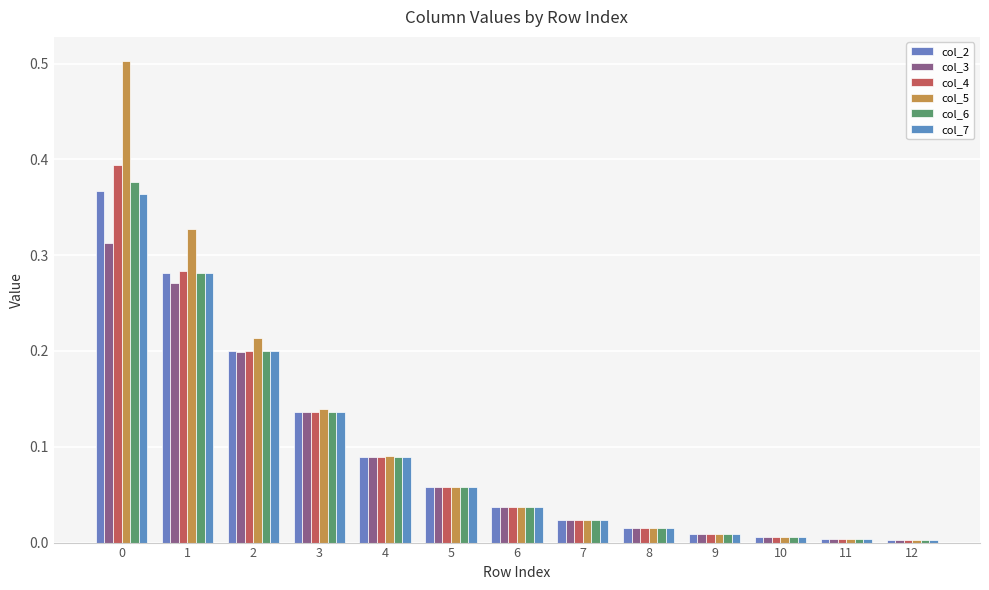

True or false: col_7 has a value of 0.1 at 5.

True